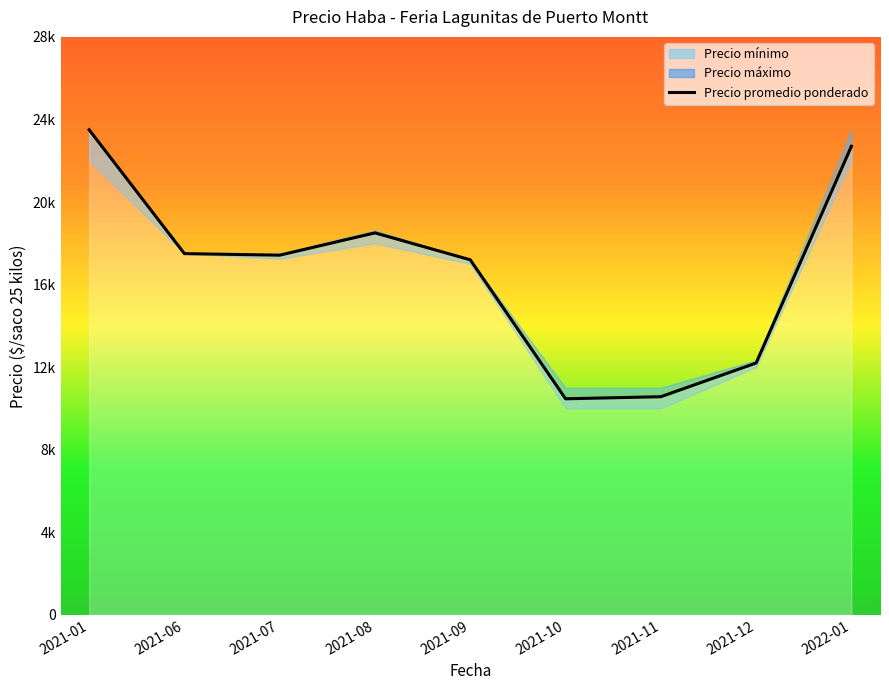

At which category does the chart reach its minimum across all series?

2021-10